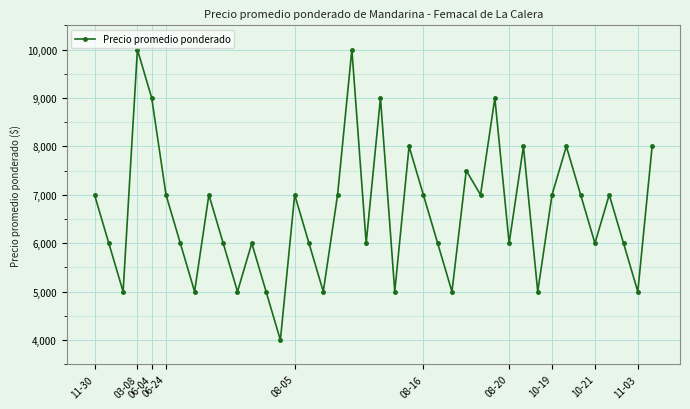

How many categories are shown in the chart?

40